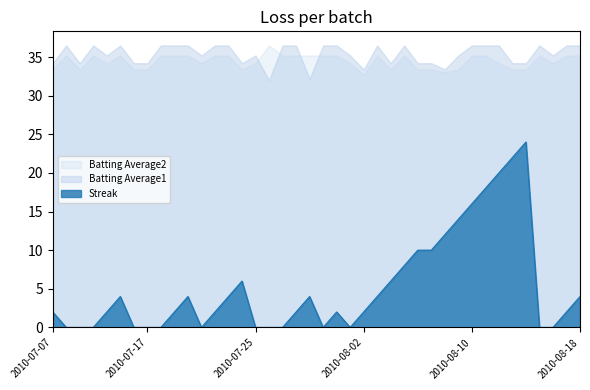

Reading left to right, extract all data points from this chart.

Streak: 2.0	0.0	0.0	0.0	2.0	4.0	0.0	0.0	0.0	2.0	4.0	0.0	2.0	4.0	6.0	0.0	0.0	0.0	2.0	4.0	0.0	2.0	0.0	2.0	4.0	6.0	8.0	10.0	10.0	12.0	14.0	16.0	18.0	20.0	22.0	24.0	0.0	0.0	2.0	4.0
Batting Average1: 0.3	0.4	0.3	0.4	0.4	0.4	0.3	0.3	0.4	0.4	0.4	0.4	0.4	0.4	0.3	0.4	0.3	0.4	0.4	0.3	0.4	0.4	0.4	0.3	0.4	0.3	0.4	0.3	0.3	0.3	0.4	0.4	0.4	0.4	0.3	0.3	0.4	0.4	0.4	0.4
Batting Average2: 0.3	0.4	0.3	0.4	0.3	0.4	0.3	0.3	0.4	0.4	0.4	0.3	0.4	0.4	0.3	0.3	0.4	0.4	0.4	0.4	0.4	0.4	0.3	0.3	0.4	0.3	0.4	0.3	0.3	0.3	0.3	0.4	0.4	0.3	0.3	0.3	0.4	0.3	0.4	0.4